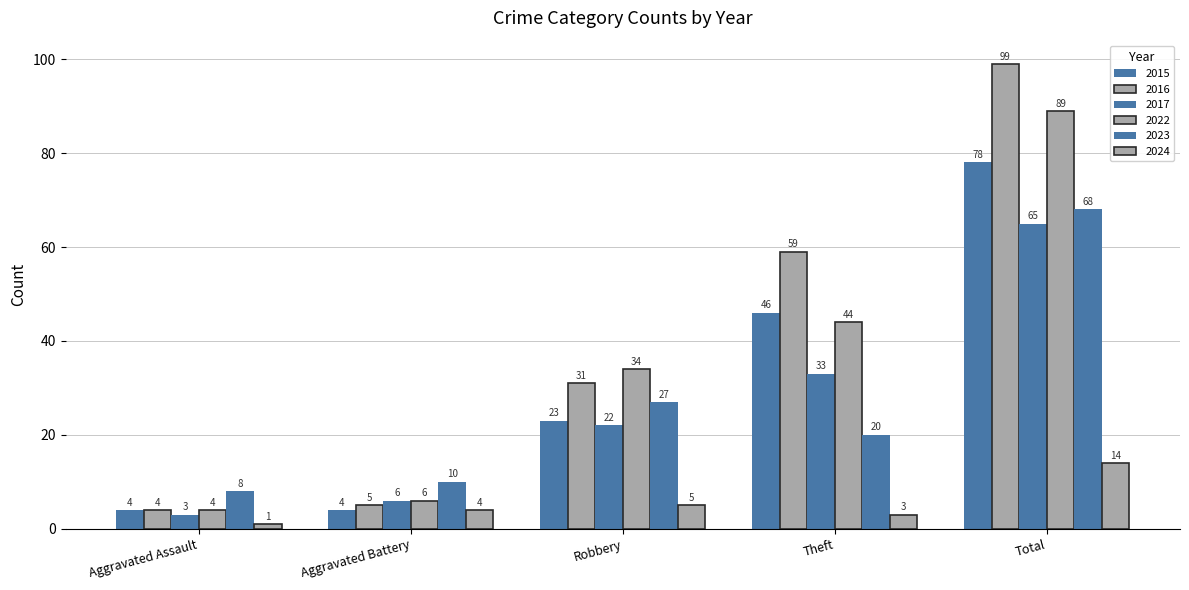

What is the label of the 3rd bar from the right?

Robbery